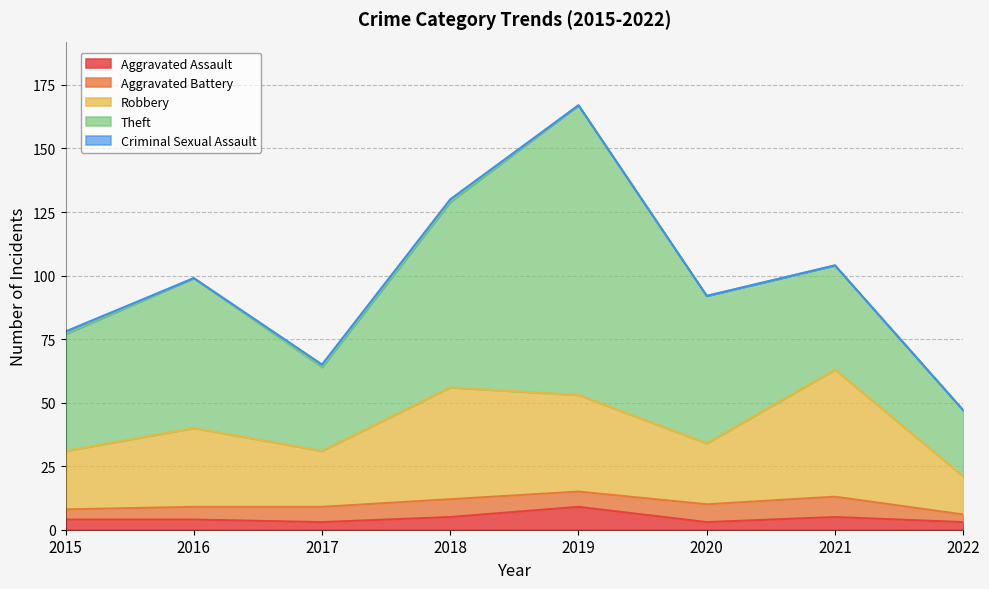

Does the chart display data point markers on the line(s)?

No